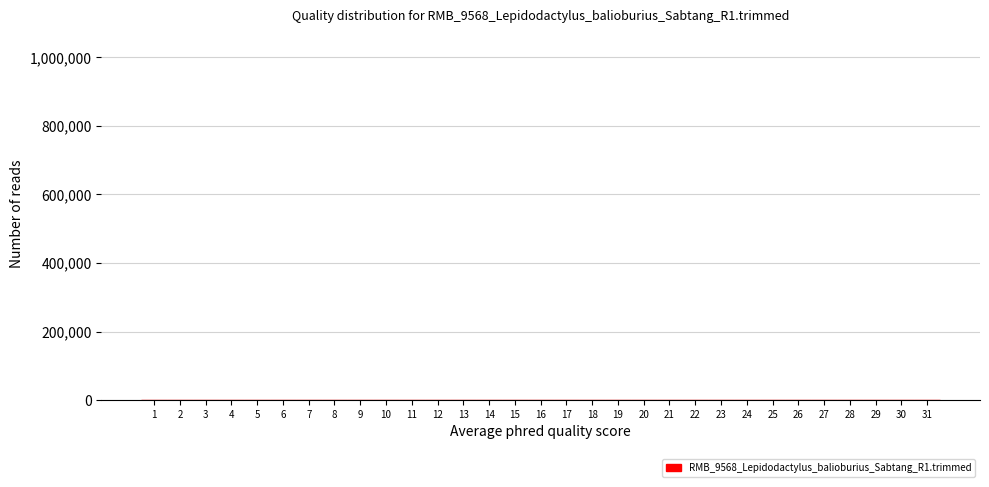

Reading left to right, list every bar in this chart as the range it spans on the x-axis followed by its height. The values are not printed on the chart, so give them approximately, as read against the axis.

0.5 to 1.5: under 20000
1.5 to 2.5: under 20000
2.5 to 3.5: under 20000
3.5 to 4.5: under 20000
4.5 to 5.5: under 20000
5.5 to 6.5: under 20000
6.5 to 7.5: under 20000
7.5 to 8.5: under 20000
8.5 to 9.5: under 20000
9.5 to 10.5: under 20000
10.5 to 11.5: under 20000
11.5 to 12.5: under 20000
12.5 to 13.5: under 20000
13.5 to 14.5: under 20000
14.5 to 15.5: under 20000
15.5 to 16.5: under 20000
16.5 to 17.5: under 20000
17.5 to 18.5: under 20000
18.5 to 19.5: under 20000
19.5 to 20.5: under 20000
20.5 to 21.5: under 20000
21.5 to 22.5: under 20000
22.5 to 23.5: under 20000
23.5 to 24.5: under 20000
24.5 to 25.5: under 20000
25.5 to 26.5: under 20000
26.5 to 27.5: under 20000
27.5 to 28.5: under 20000
28.5 to 29.5: under 20000
29.5 to 30.5: under 20000
30.5 to 31.5: under 20000